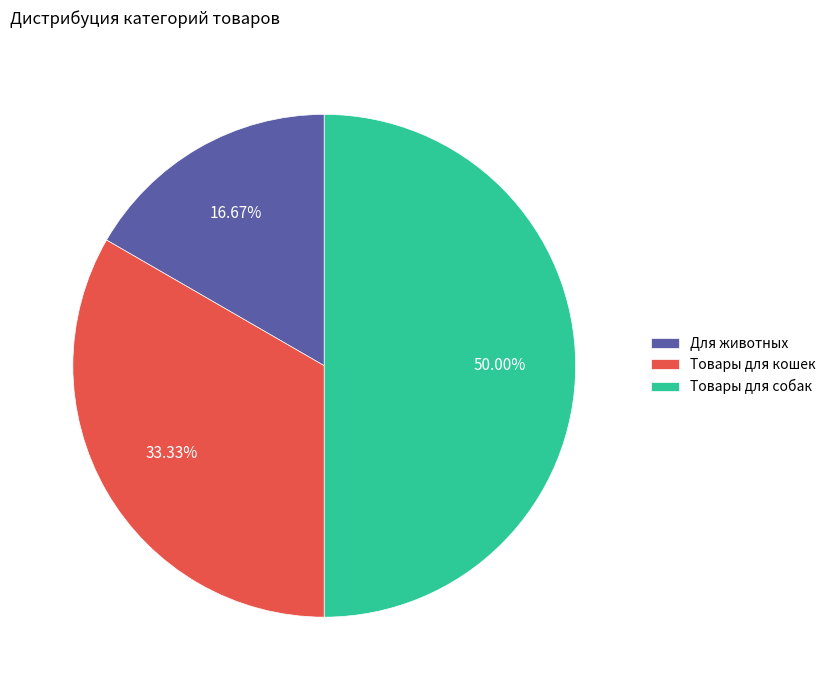

What percentage is NOT represented by Товары для собак?

50.0%